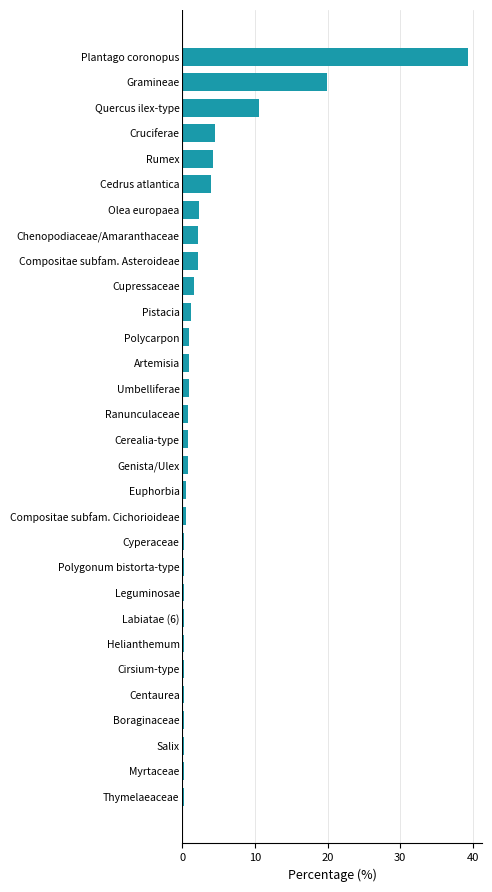

True or false: the data shows 0.2 at Labiatae (6).

True